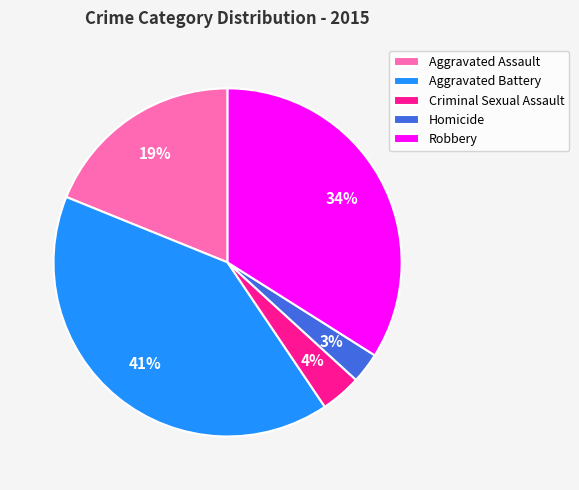

What percentage is the Criminal Sexual Assault slice, to the nearest percent?

4%